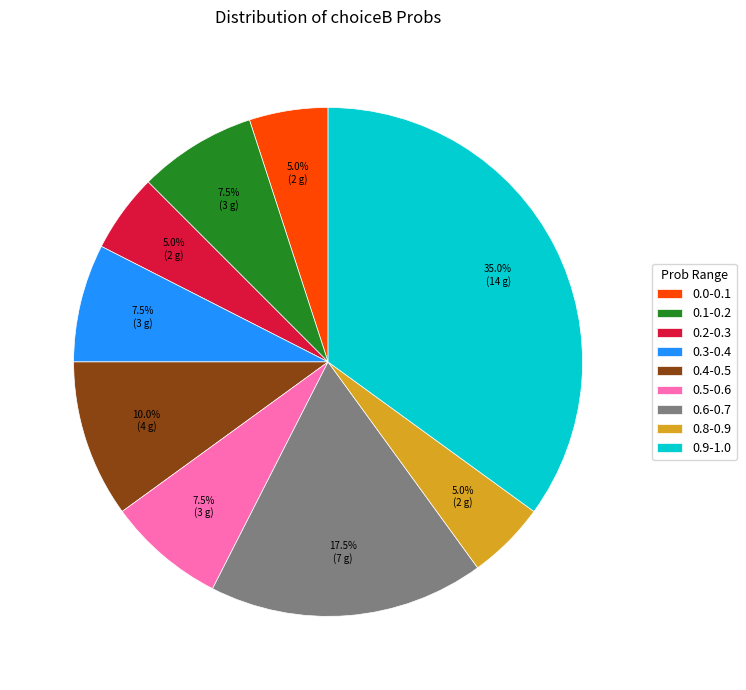

Count the number of slices in the pie.

9